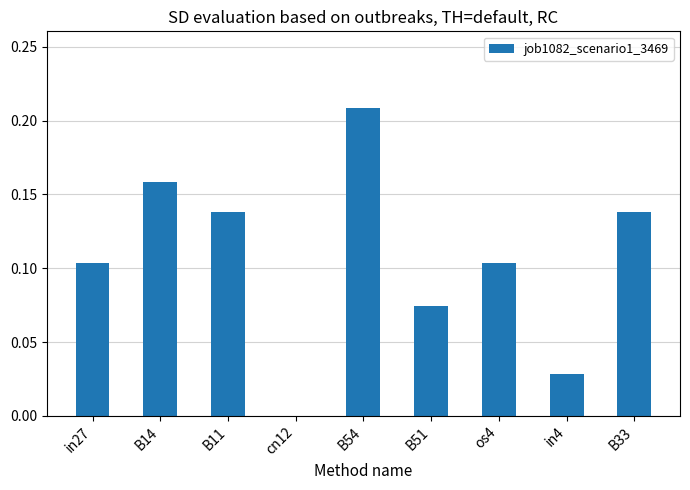

At which category does the chart reach its peak across all series?

B54